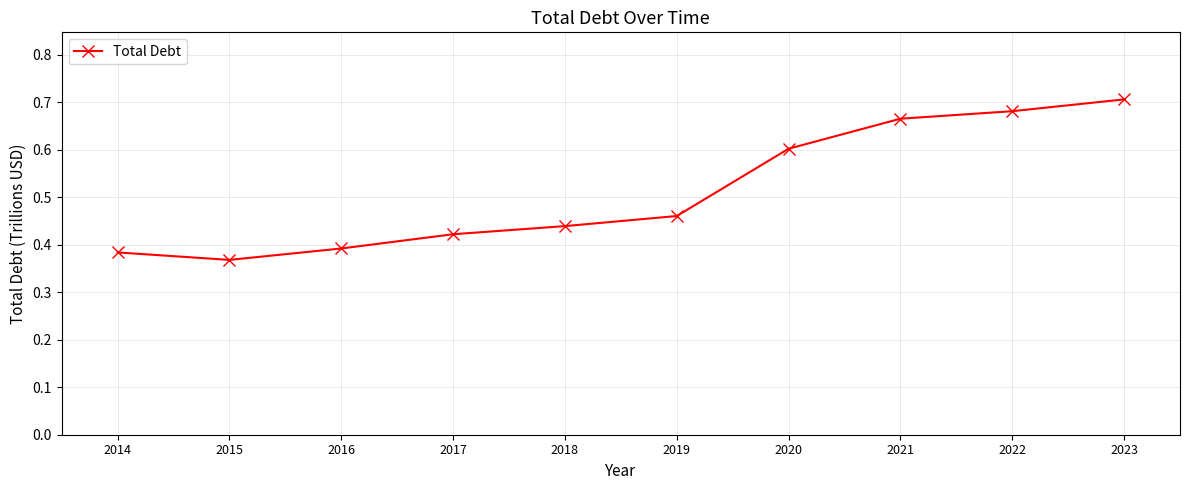

How many interior local valleys (lower than both neighbors) does the data have?

1